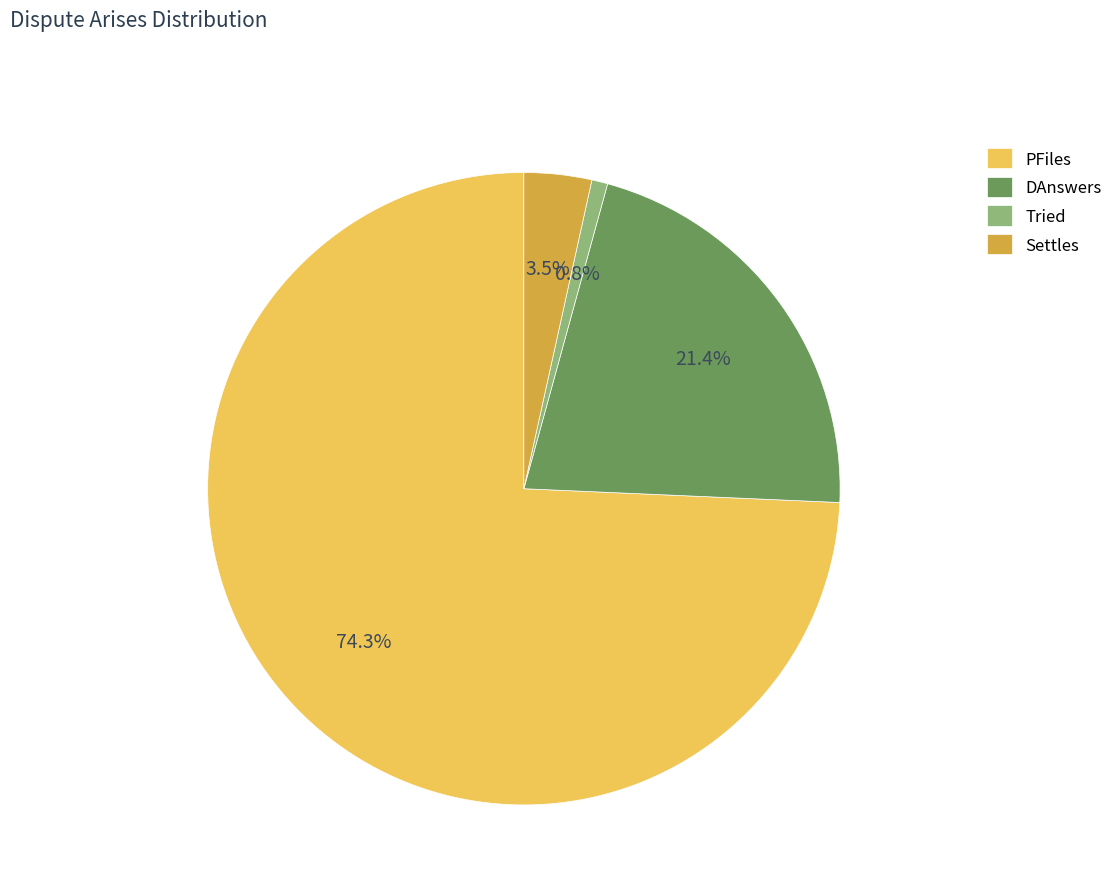

Which has a higher value, PFiles or Tried?

PFiles